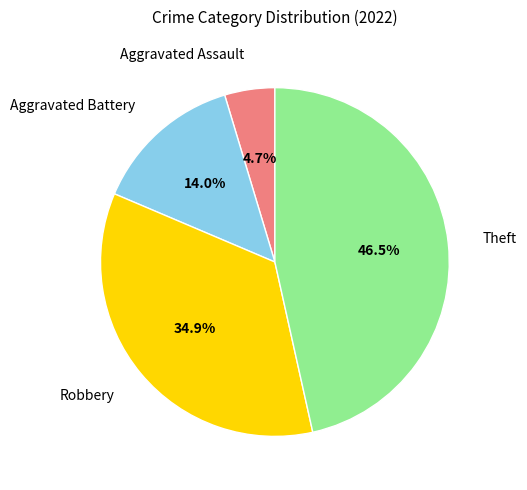

Is there any slice that represents more than half of the pie?

No